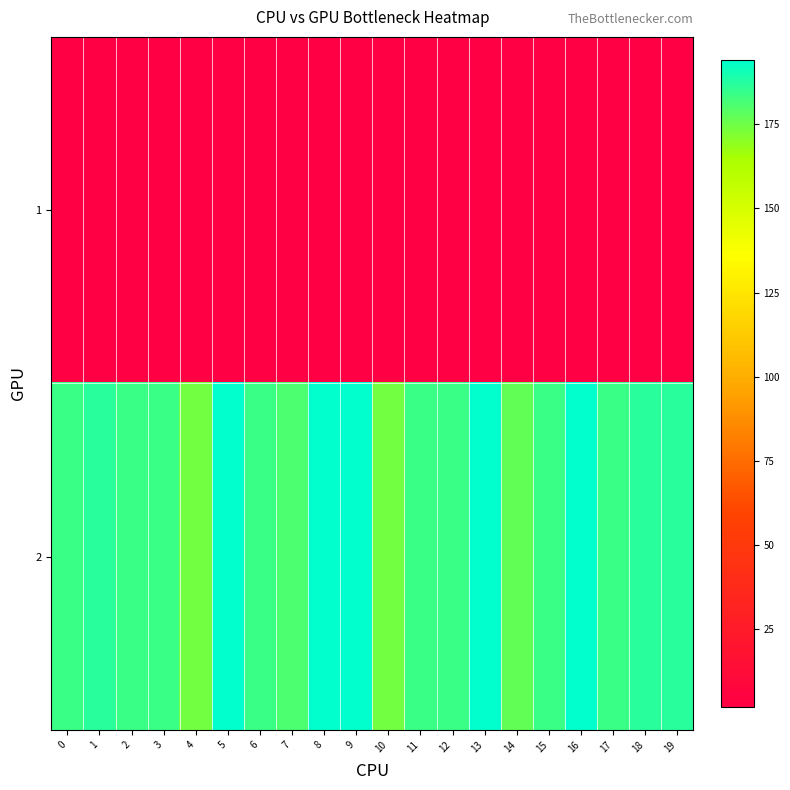

Which series has the widest spread of values?

2